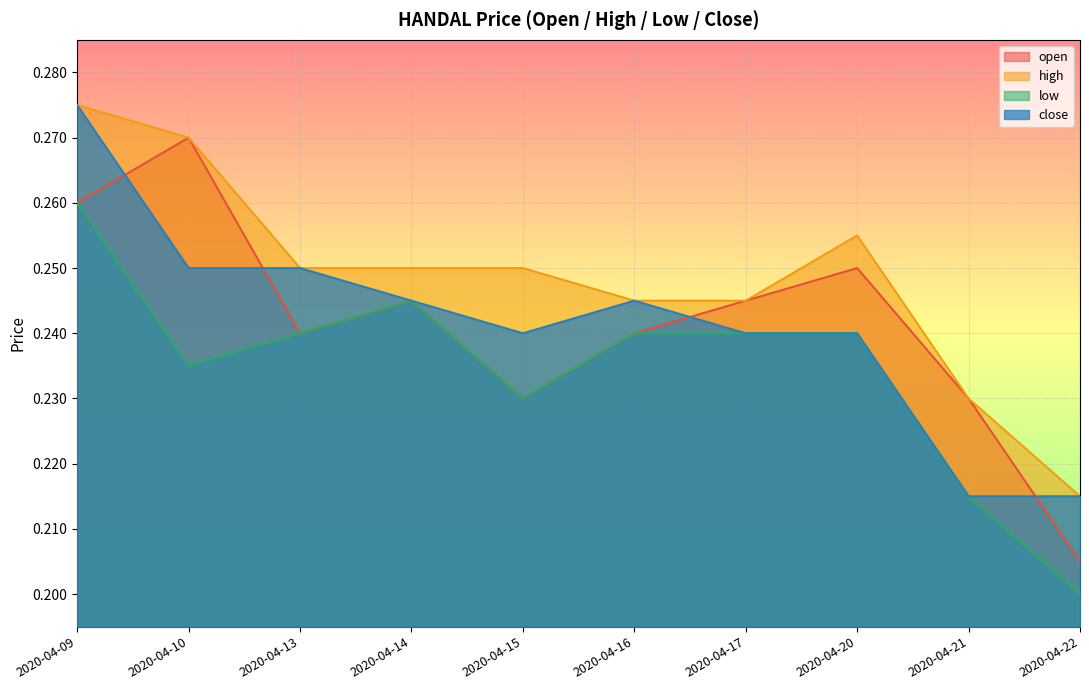

Which series has the largest total across all categories?

high